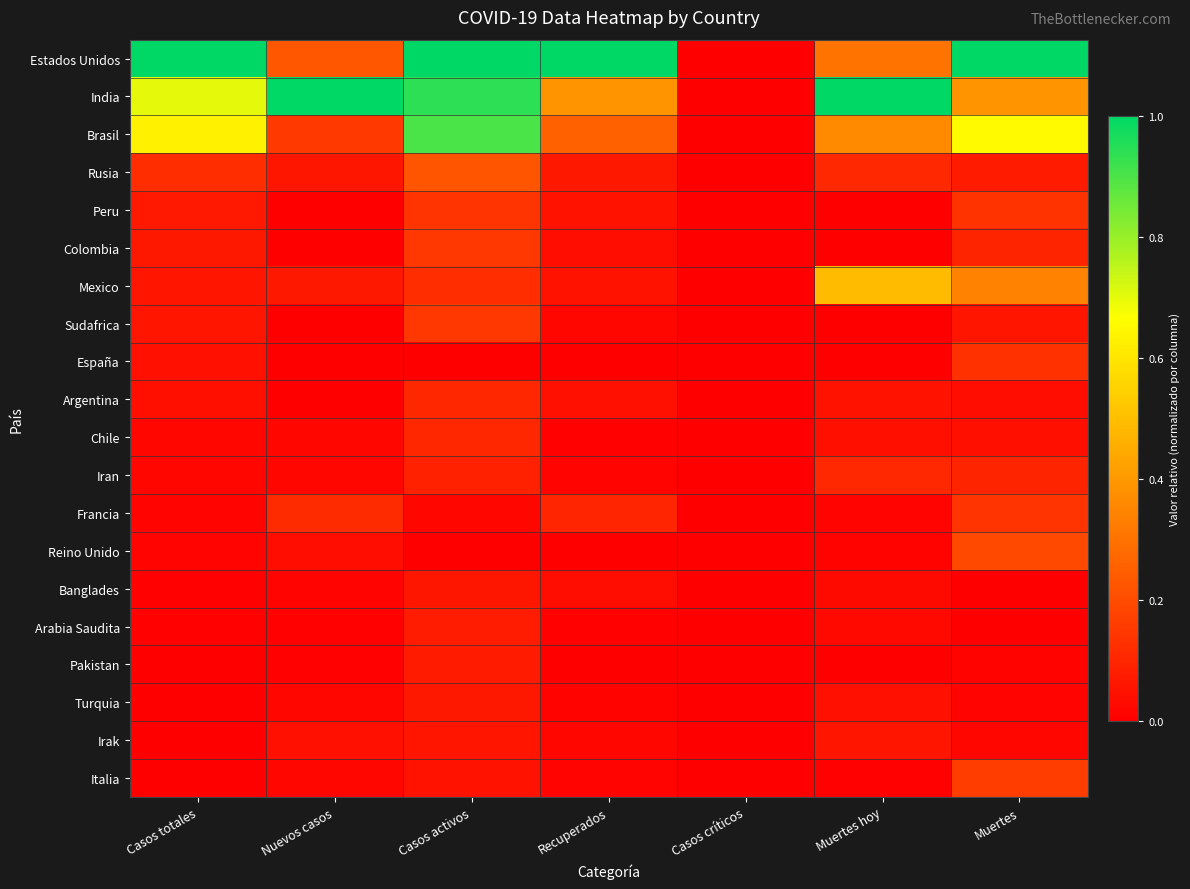

Which series has the widest spread of values?

Estados Unidos